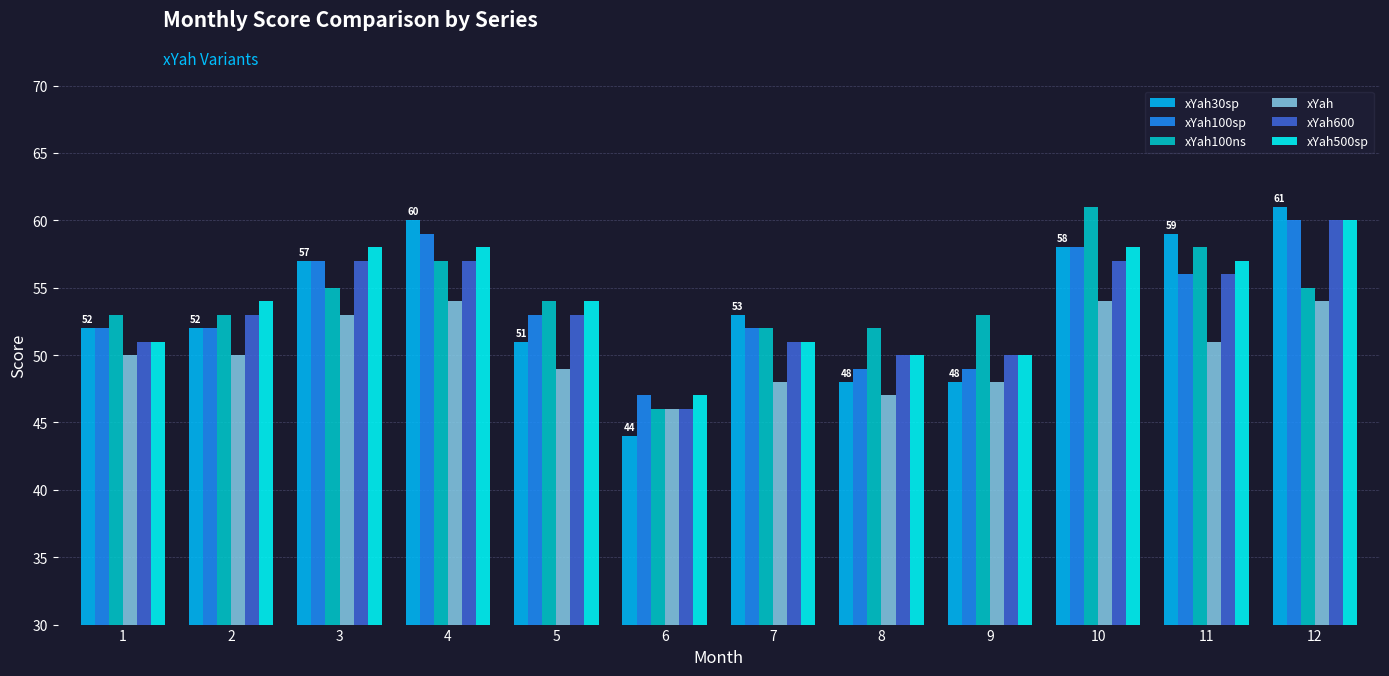

Reading left to right, extract all data points from this chart.

xYah30sp: 1=52	2=52	3=57	4=60	5=51	6=44	7=53	8=48	9=48	10=58	11=59	12=61
xYah100sp: 1=52	2=52	3=57	4=59	5=53	6=47	7=52	8=49	9=49	10=58	11=56	12=60
xYah100ns: 1=53	2=53	3=55	4=57	5=54	6=46	7=52	8=52	9=53	10=61	11=58	12=55
xYah: 1=50	2=50	3=53	4=54	5=49	6=46	7=48	8=47	9=48	10=54	11=51	12=54
xYah600: 1=51	2=53	3=57	4=57	5=53	6=46	7=51	8=50	9=50	10=57	11=56	12=60
xYah500sp: 1=51	2=54	3=58	4=58	5=54	6=47	7=51	8=50	9=50	10=58	11=57	12=60